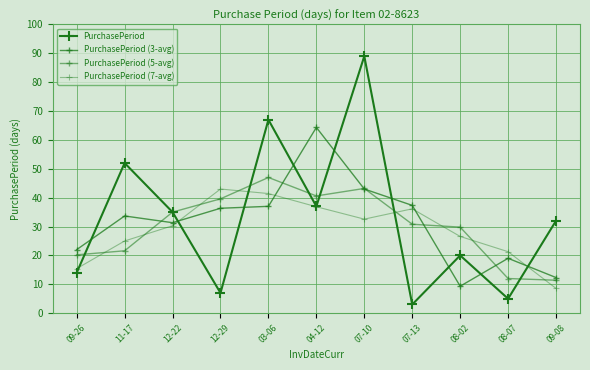

How many values in the PurchasePeriod (7-avg) series are below 30?

5